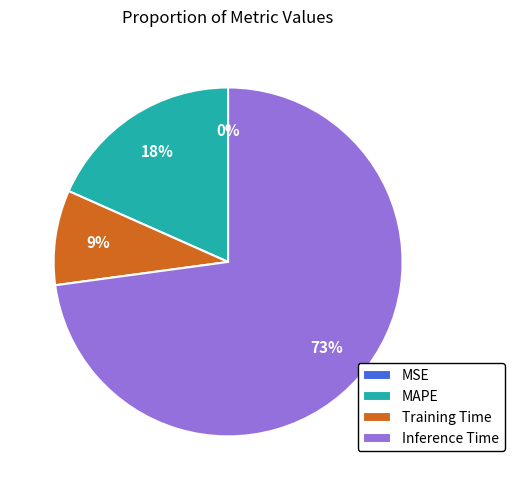

Do MAPE and Training Time together represent more than half of the pie?

No